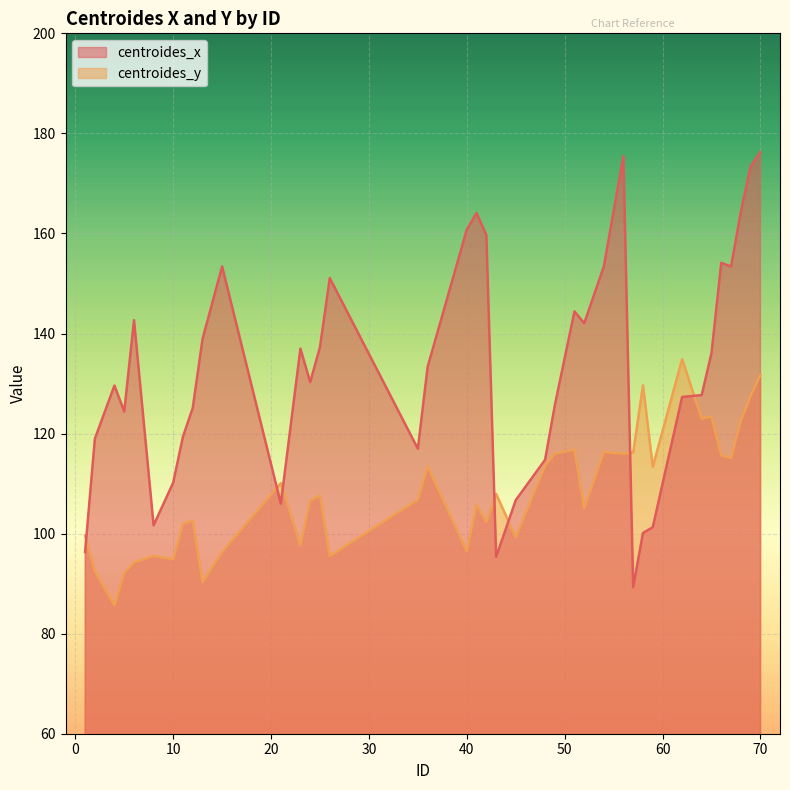

Where is the first local maximum for centroides_x?

4